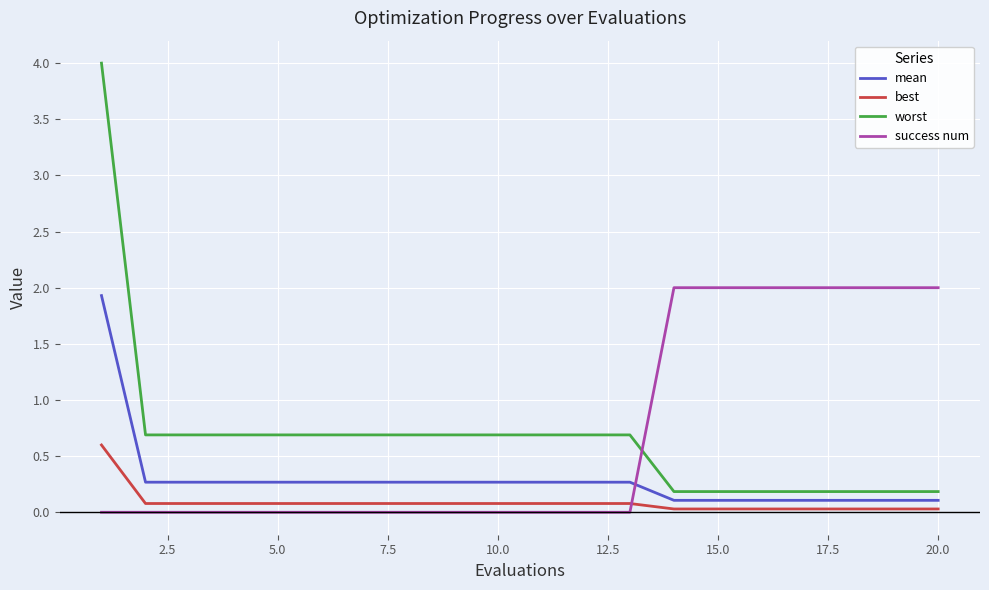

What is the difference between the maximum and minimum values in the success num series?

2.0